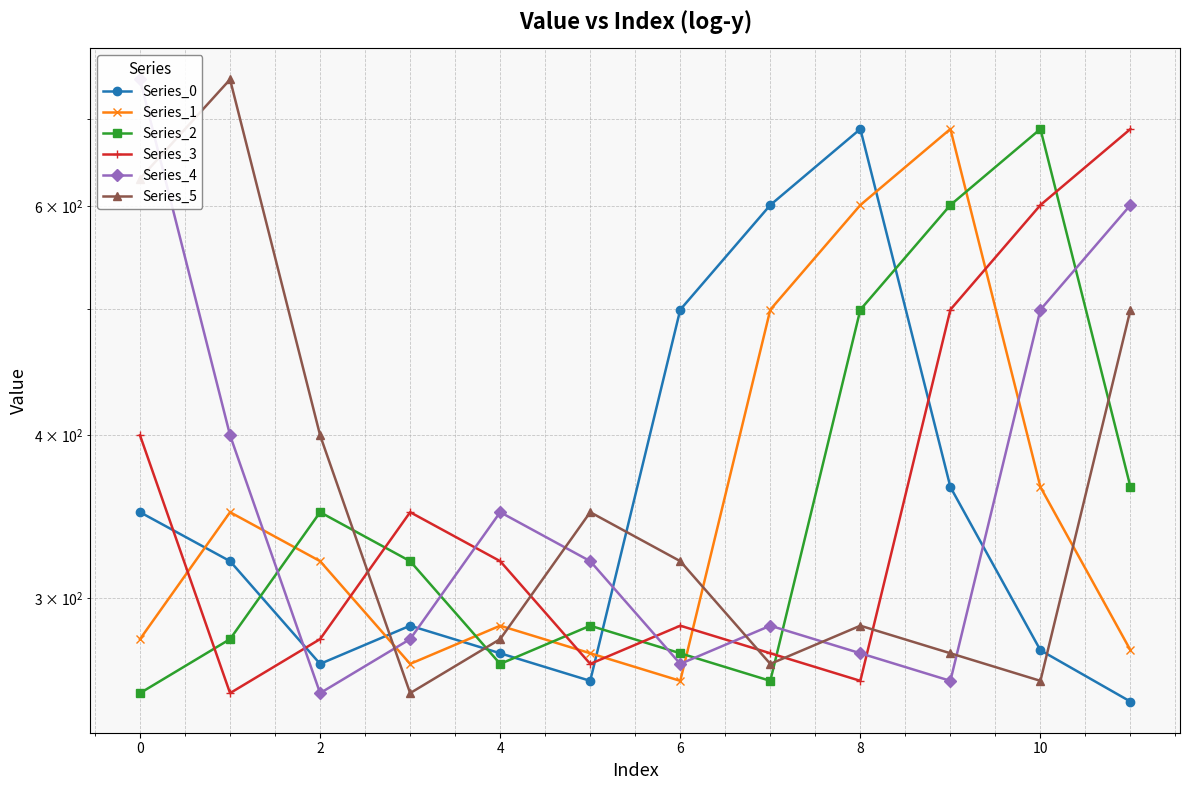

How many values in the Series_0 series are below 320?

6